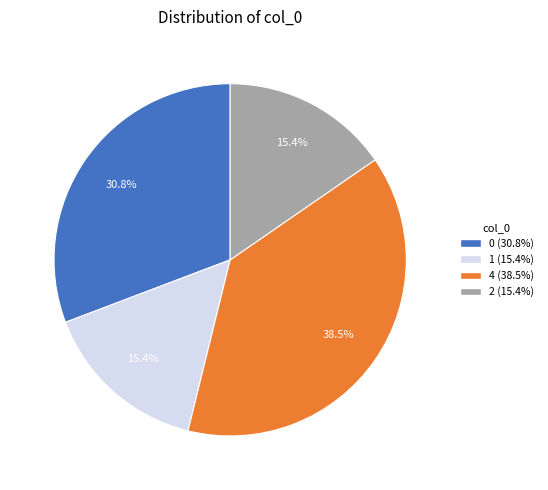

Is there any slice that represents more than half of the pie?

No